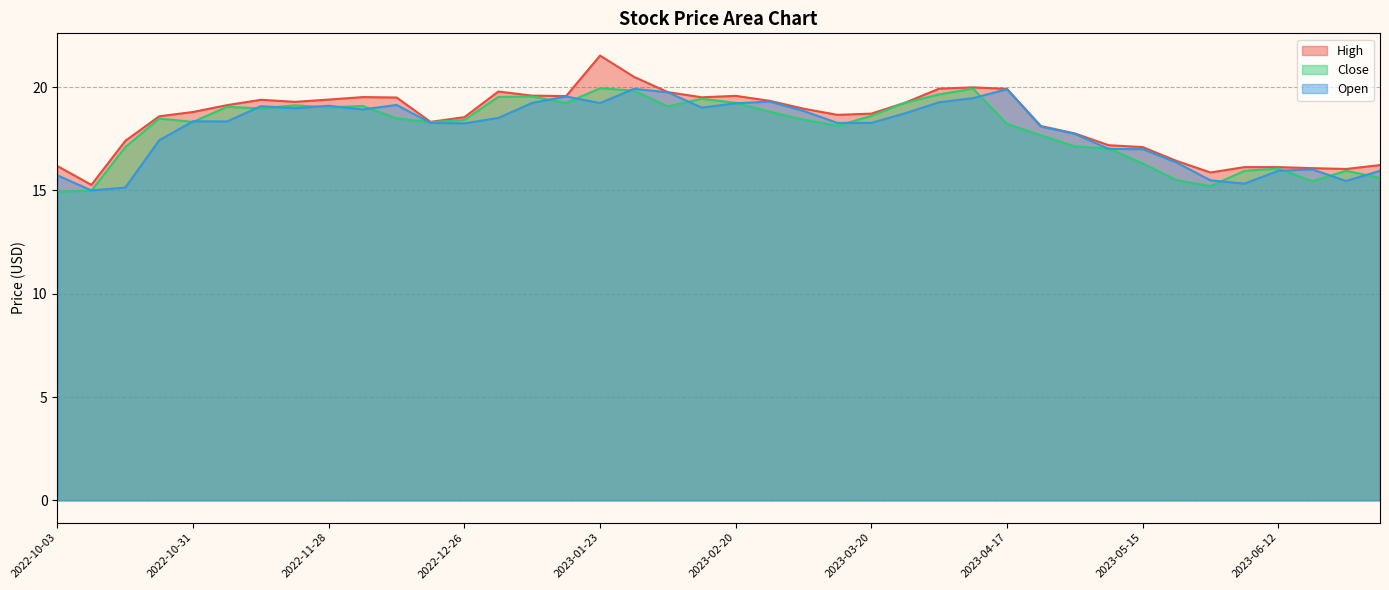

What is the average value of the Open series?

18.0